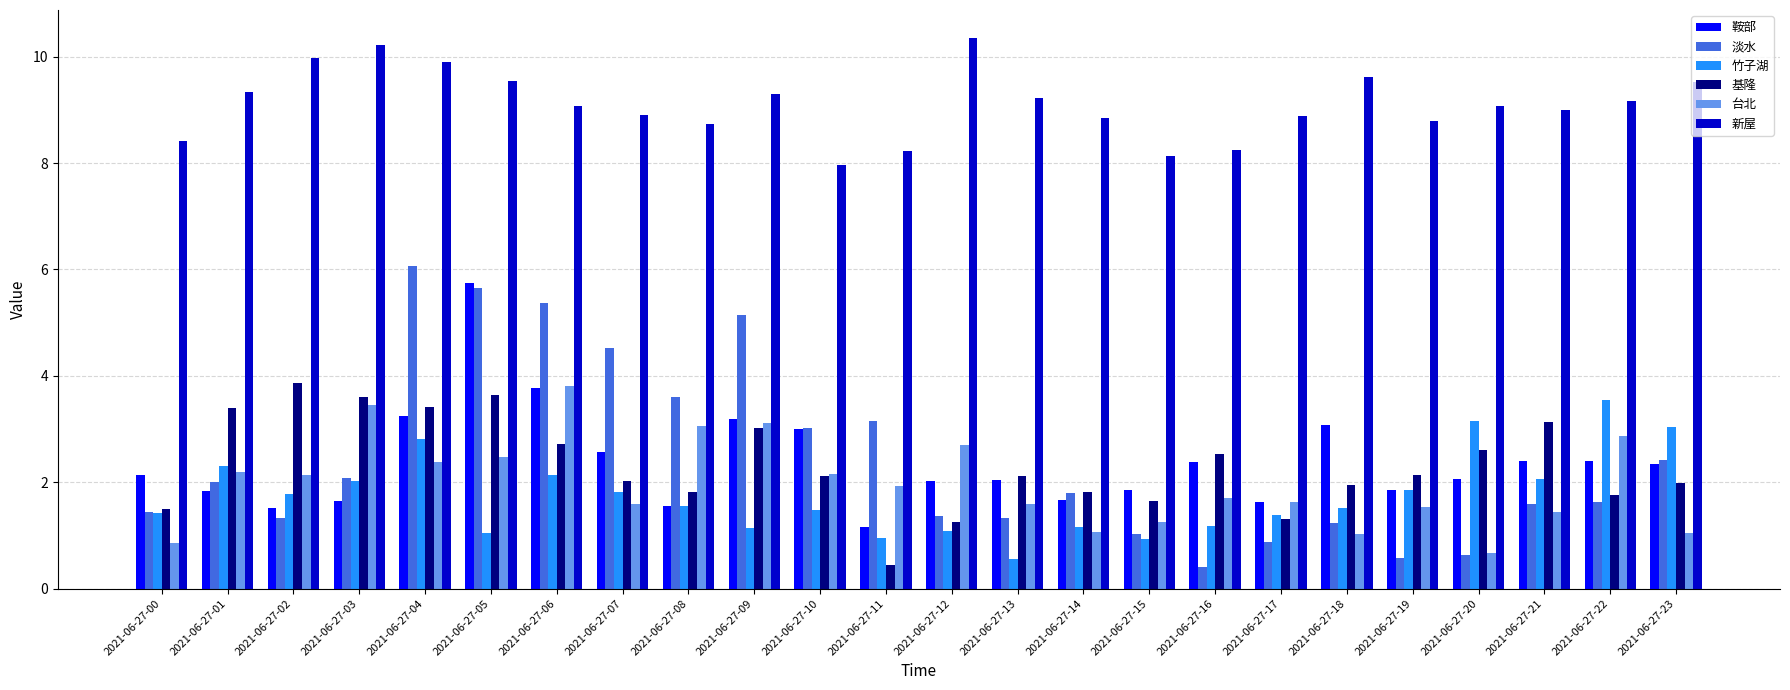

Are the bars grouped side by side (vs. stacked)?

Yes